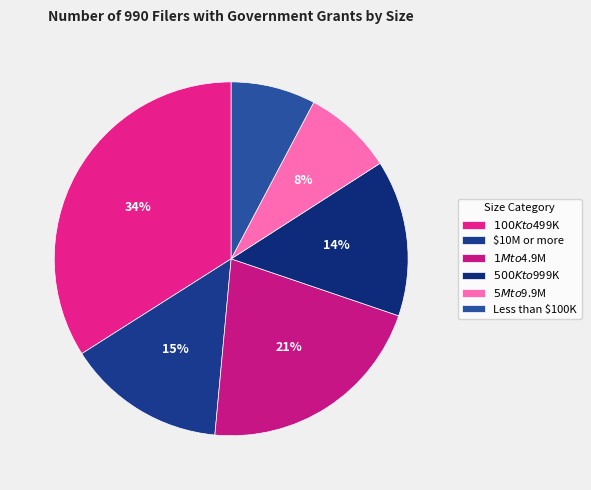

How many slices are in this pie chart?

6